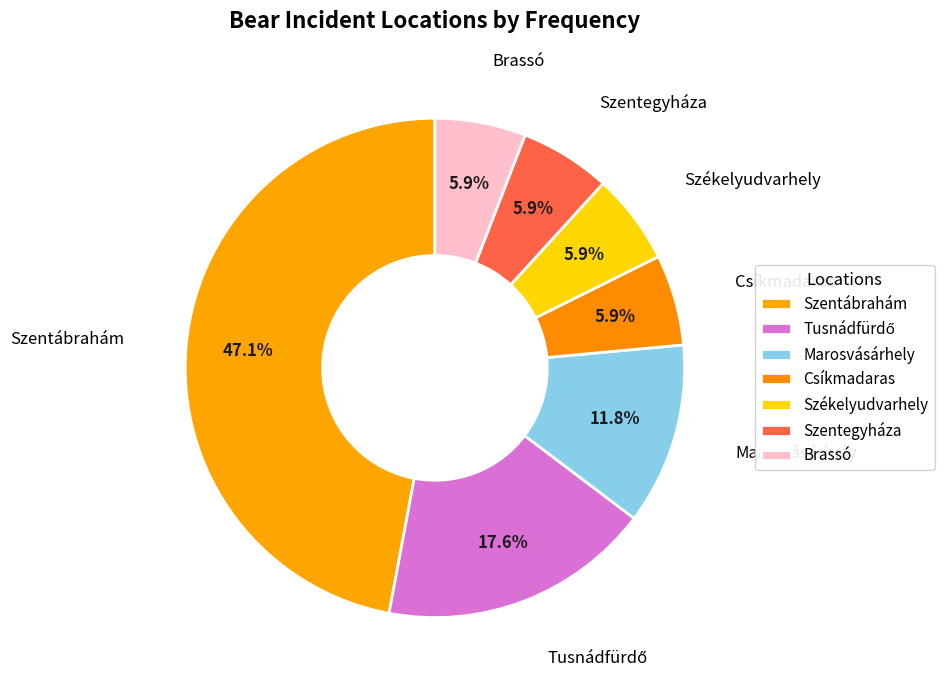

Is the sum of Szentegyháza and Székelyudvarhely greater than half?

No